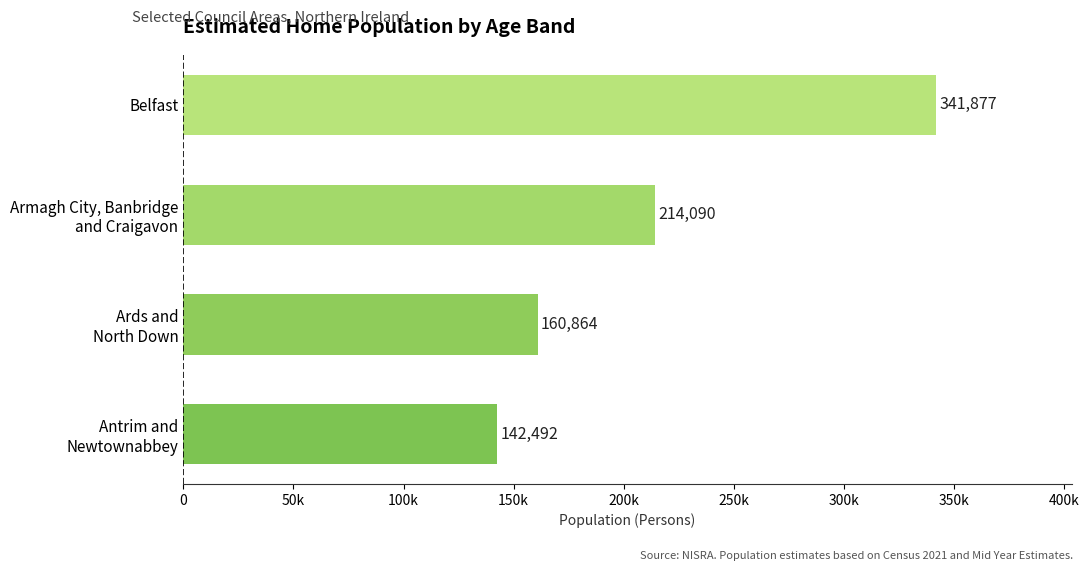

Are the bars horizontal?

Yes